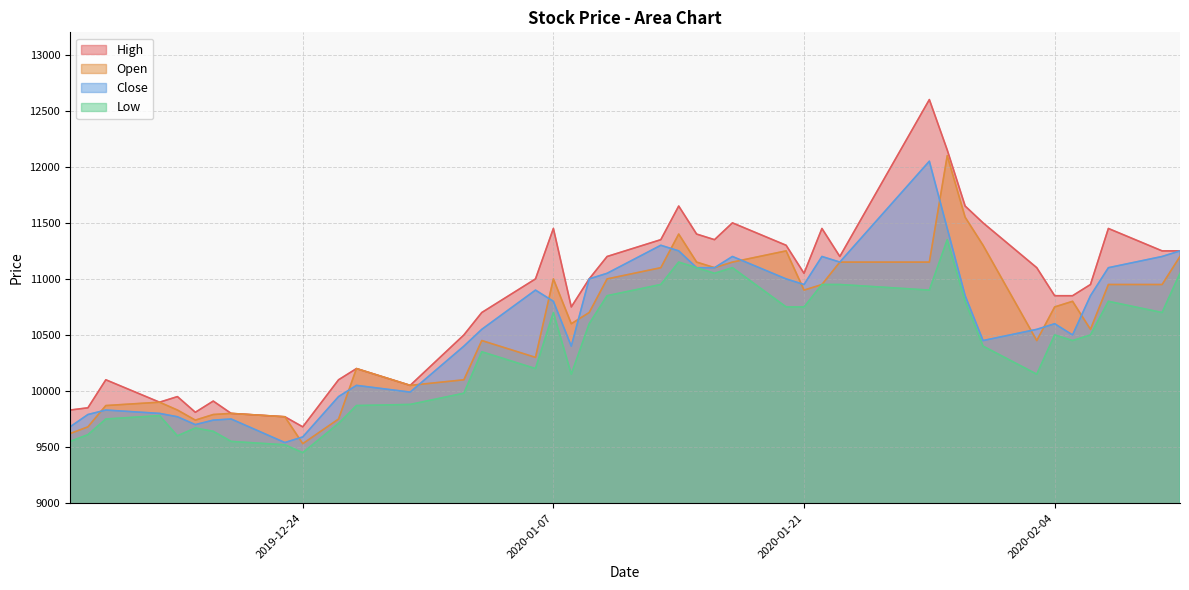

Is it true that High equals 10200 at 2019-12-27?

True